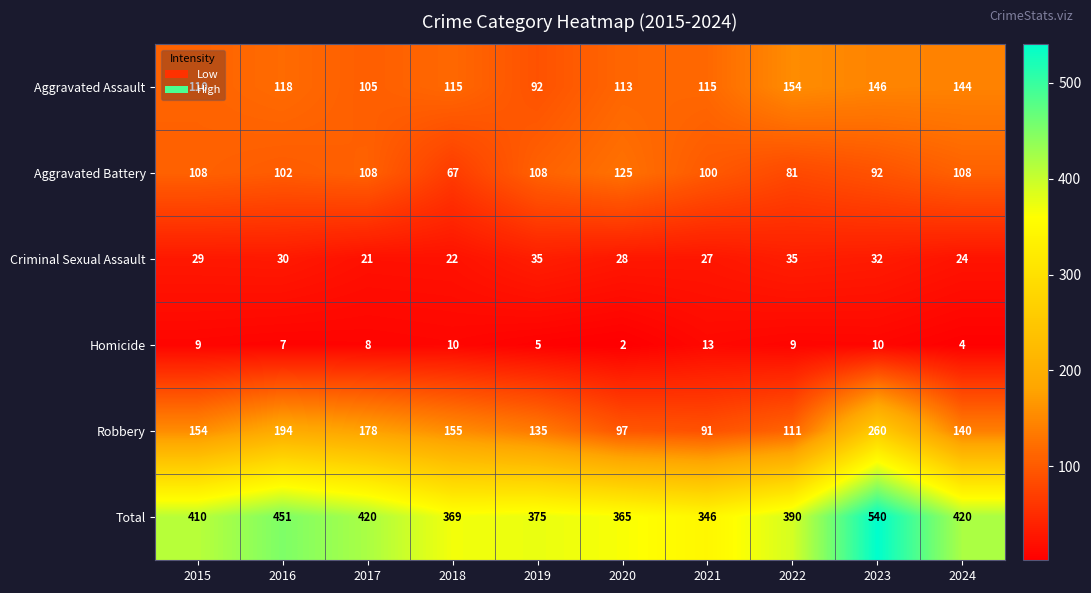

At 2015, list the series in order from smallest to largest.

Homicide, Criminal Sexual Assault, Aggravated Battery, Aggravated Assault, Robbery, Total